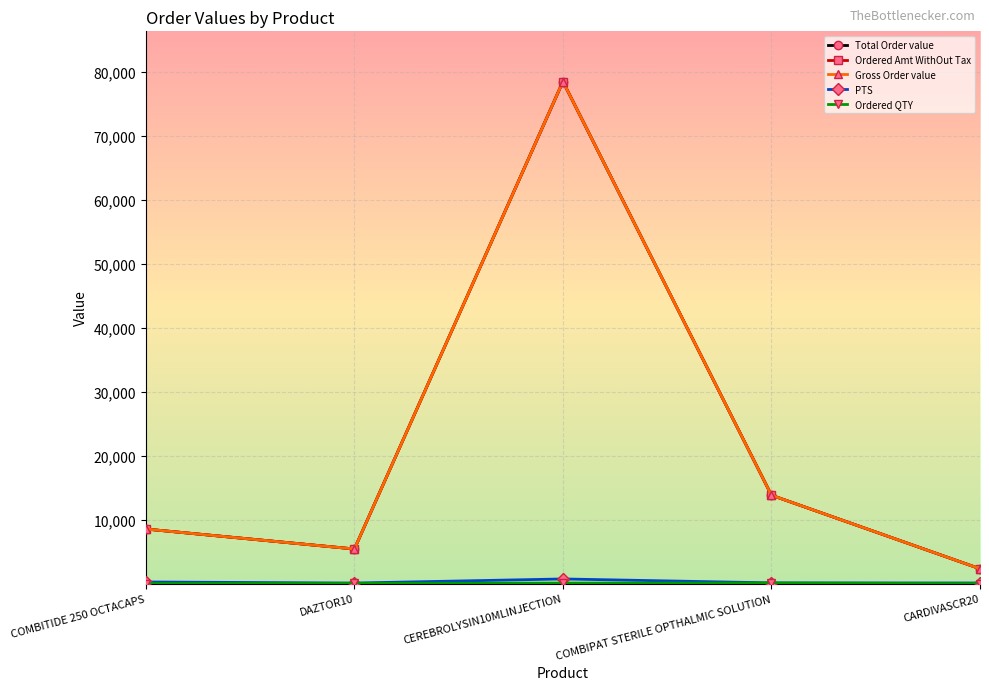

What is the average value of the PTS series?

276.9